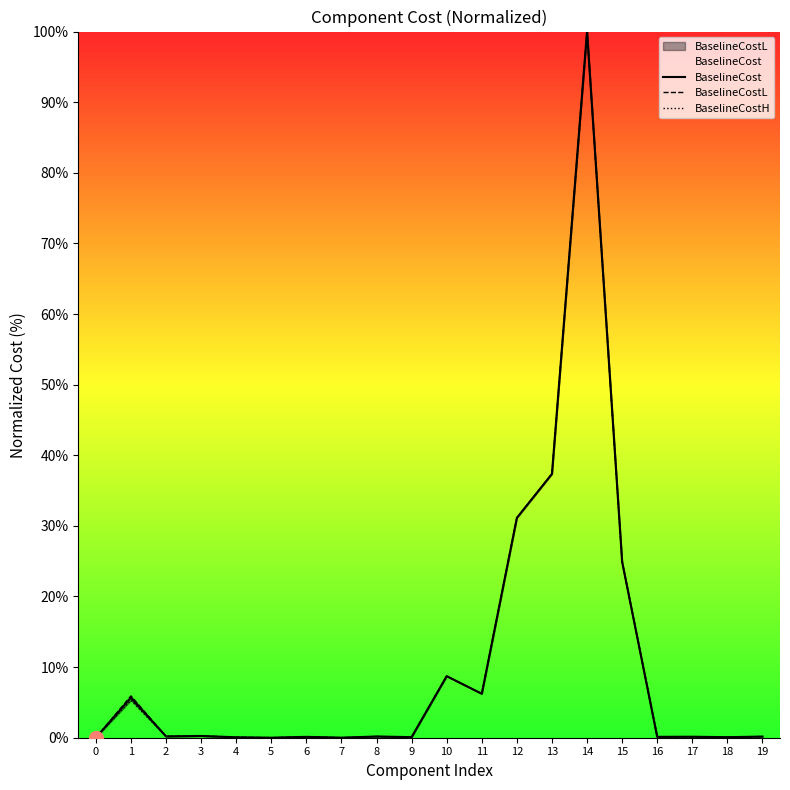

True or false: BaselineCostL and BaselineCostH intersect in this chart.

False